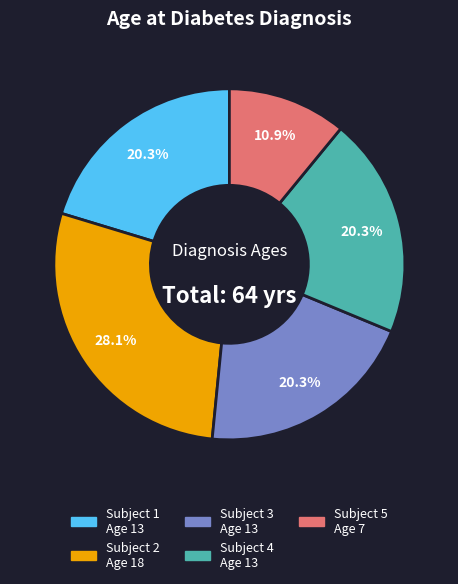

Is the sum of Subject 2 and Subject 4 greater than half?

No